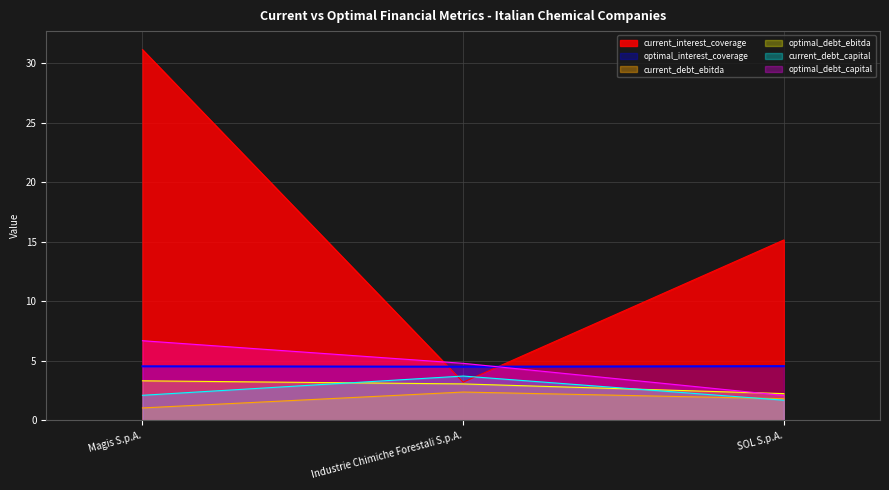

The value of optimal_debt_capital at SOL S.p.A. is 2.1. True or false?

True